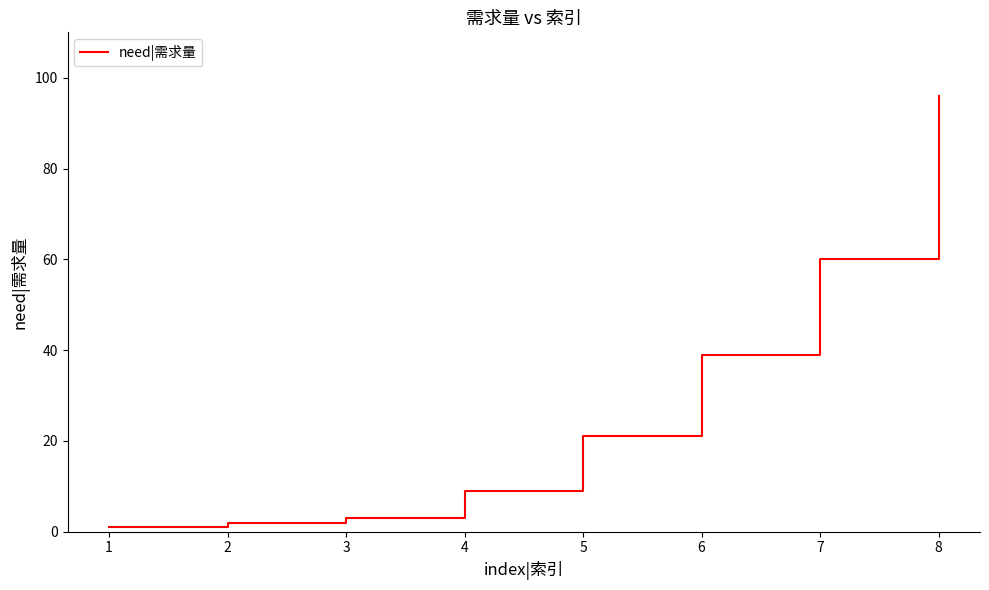

The chart shows a value of 39 at 6. True or false?

True